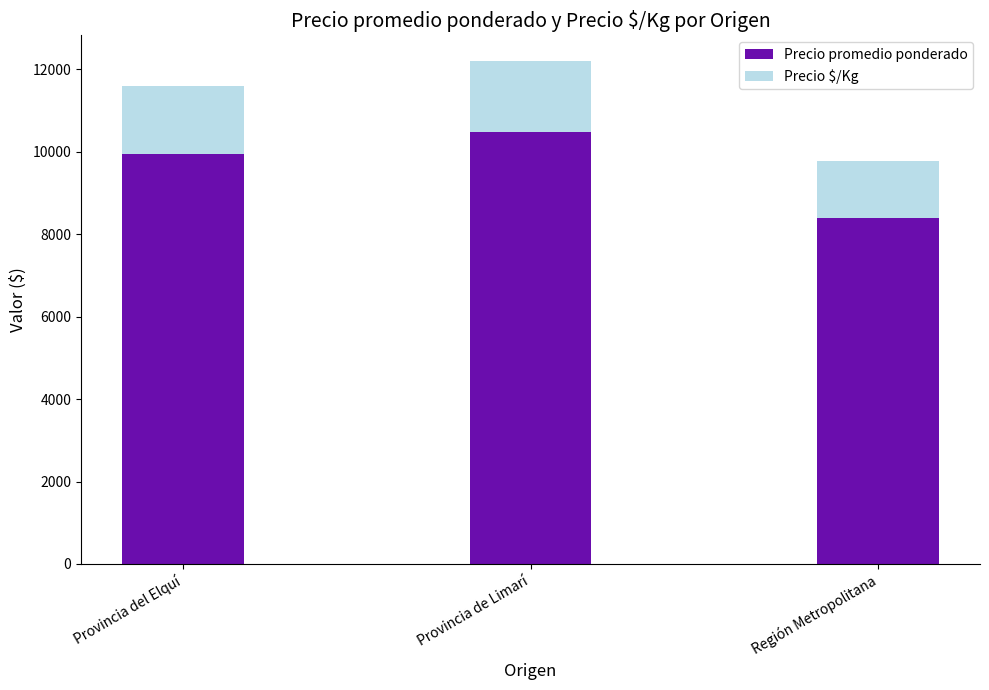

At which category is the sum across all series the highest?

Provincia de Limarí